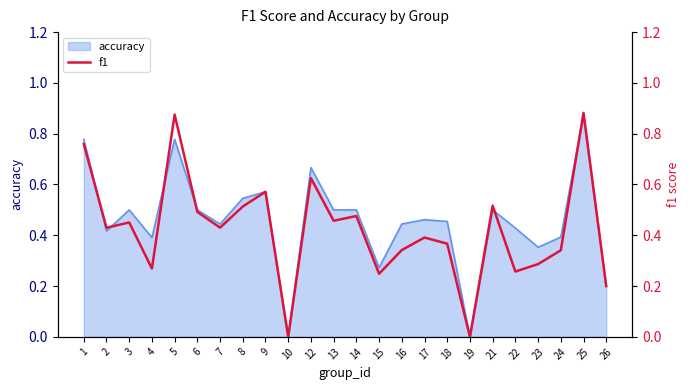

True or false: the data shows 0.0 at 19.

True